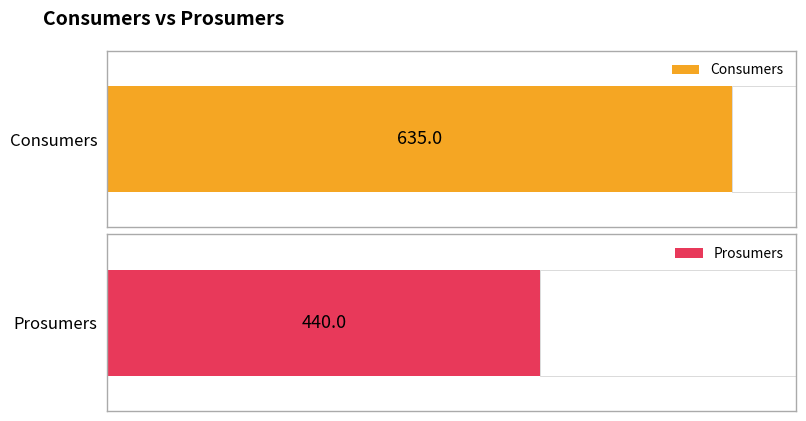

The value of Prosumers at 9 is 440. True or false?

True